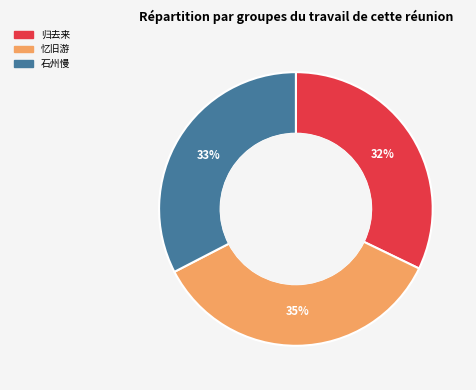

Does any single category account for the majority?

No